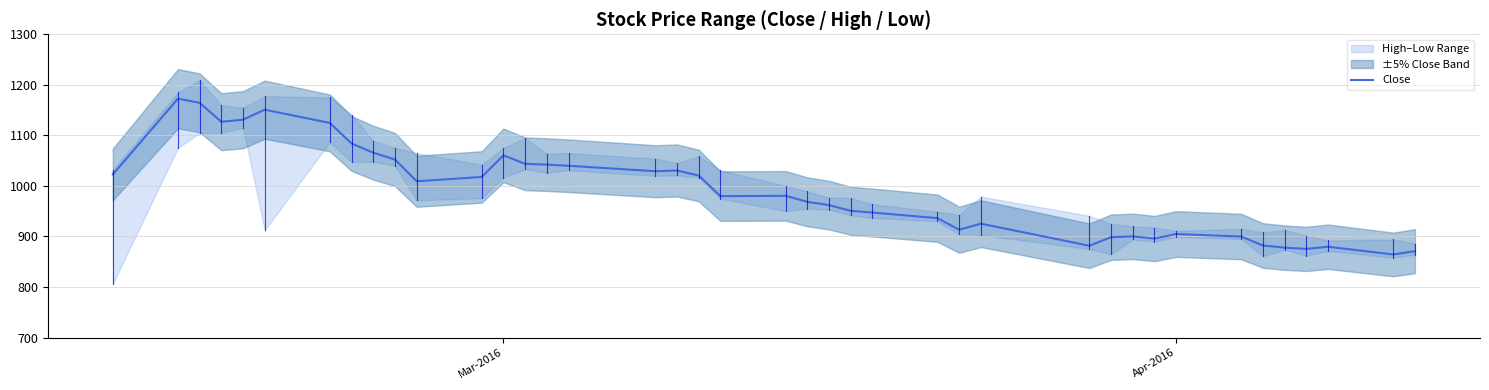

What is the minimum value for Close?

864.4